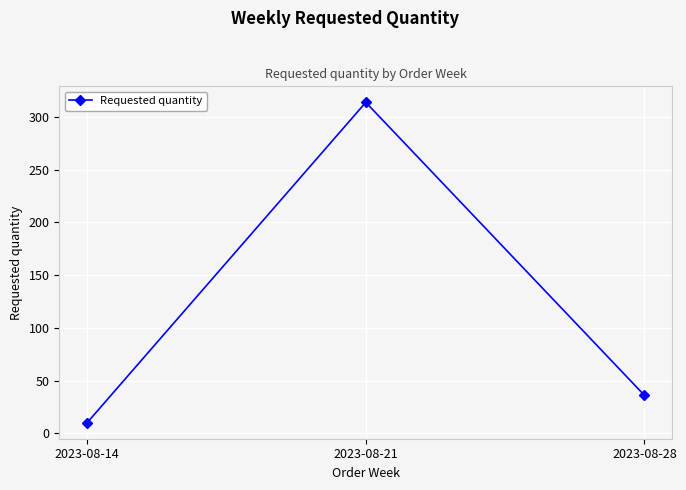

Does the chart have visible grid lines?

Yes